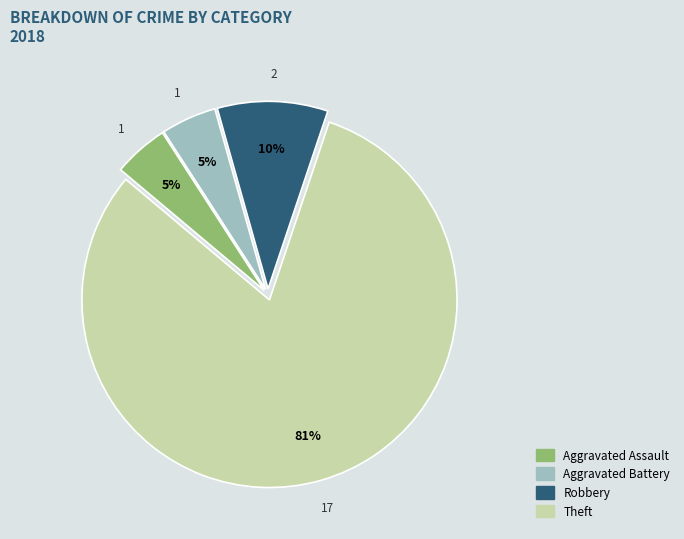

To the nearest percent, what is the average slice percentage?

25%